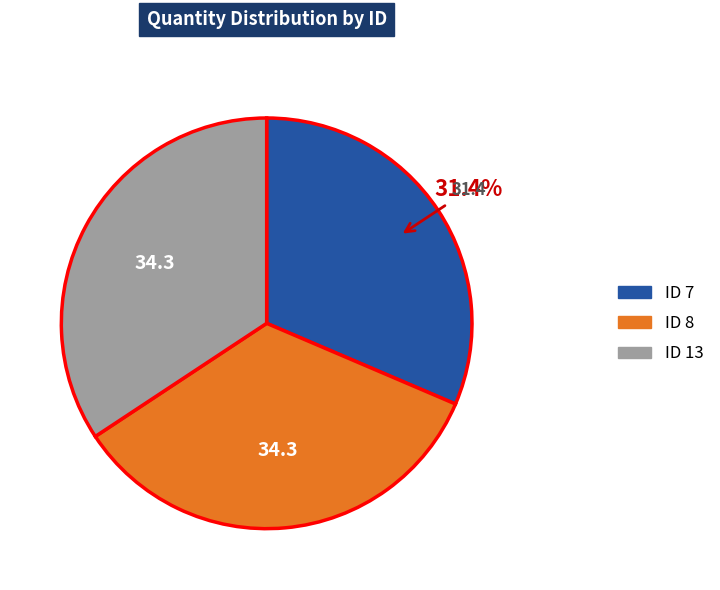

Does any single category account for the majority?

No